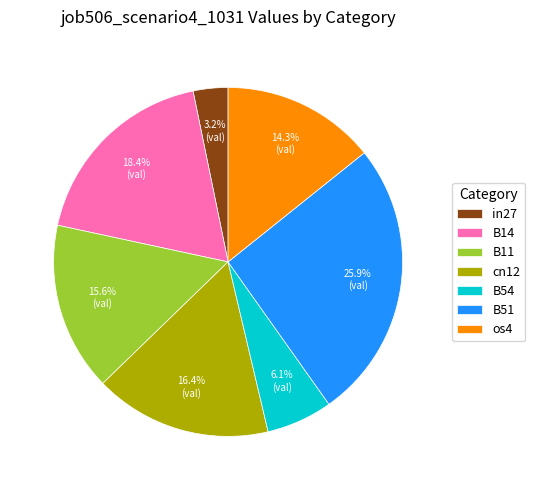

To the nearest percent, what percentage of the pie is in27?

3%